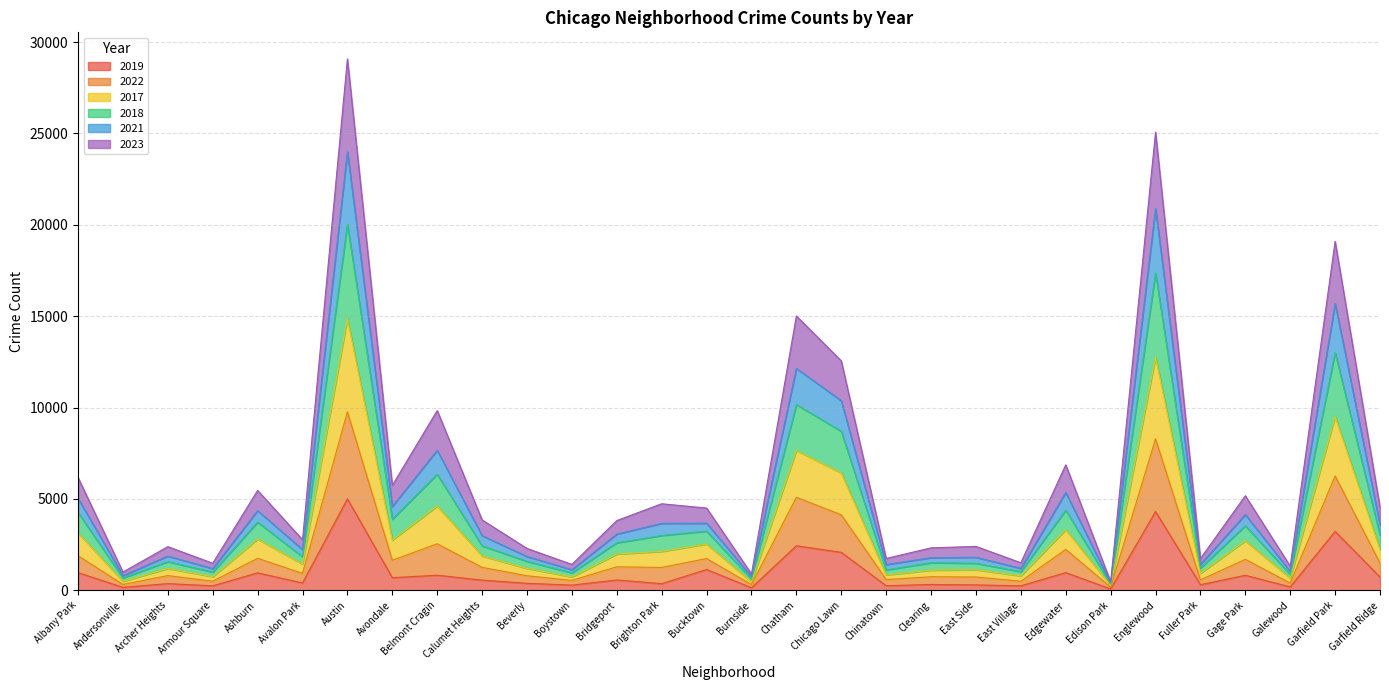

What is the total value across all series at Beverly?

2294